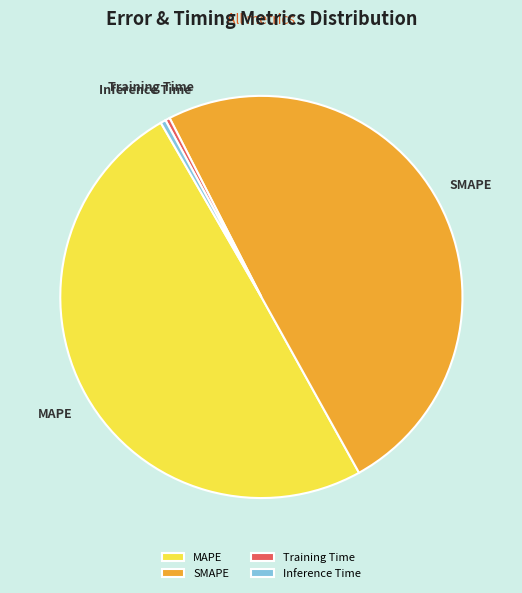

Is it true that SMAPE is 61% of the pie?

False